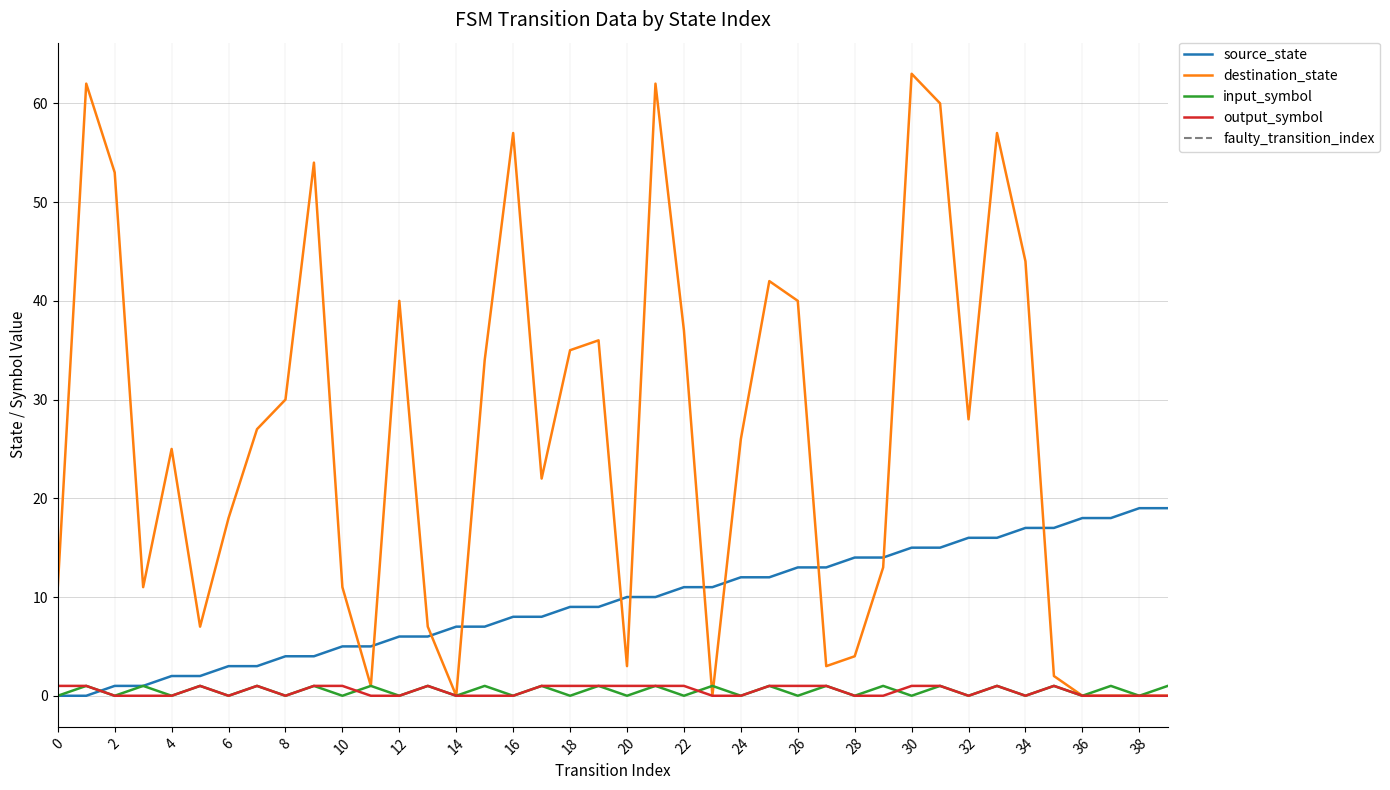

How many times do source_state and output_symbol cross each other?

1